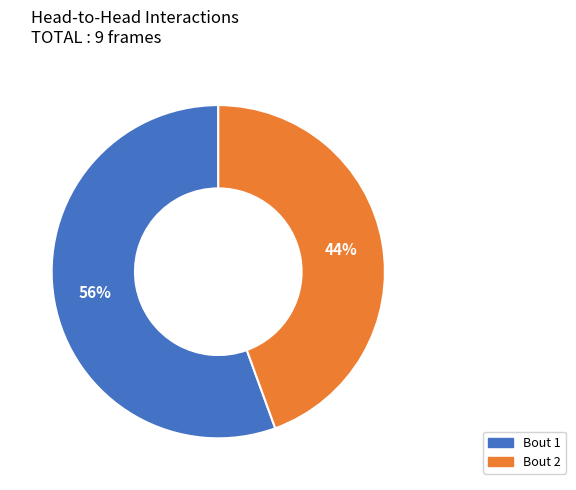

Combined, do Bout 2 and Bout 1 account for over 50%?

Yes